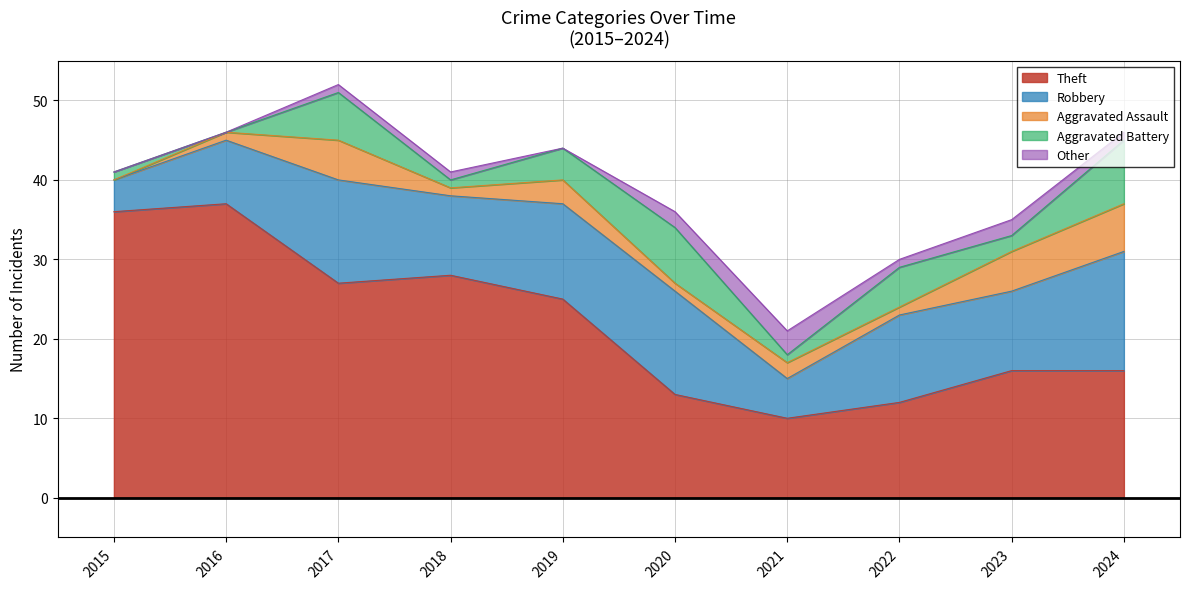

How many data points in Aggravated Battery are less than 4?

5